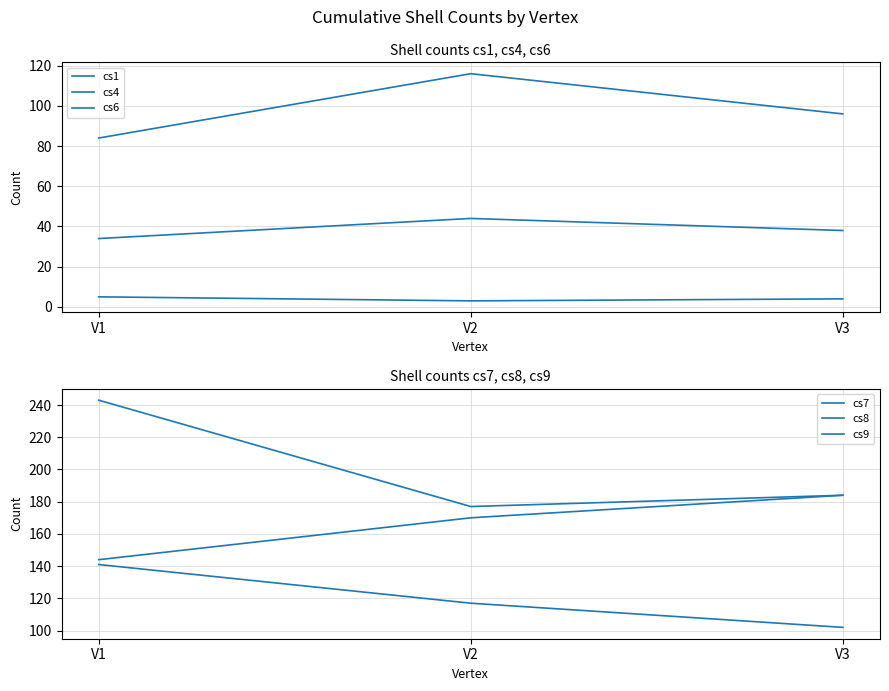

Which category has the highest value in the cs4 series?

V2